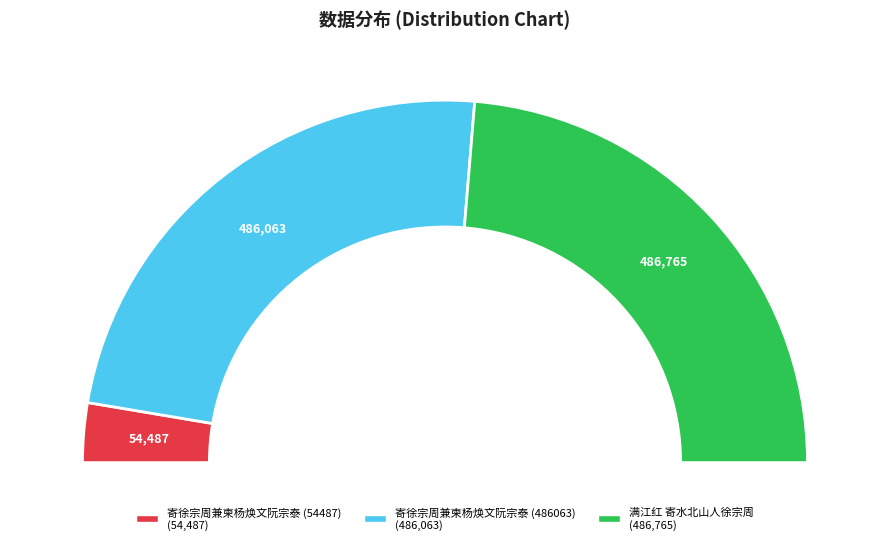

What is the change in value from 寄徐宗周兼柬杨焕文阮宗泰 (54487) to 寄徐宗周兼柬杨焕文阮宗泰 (486063)?

+431576